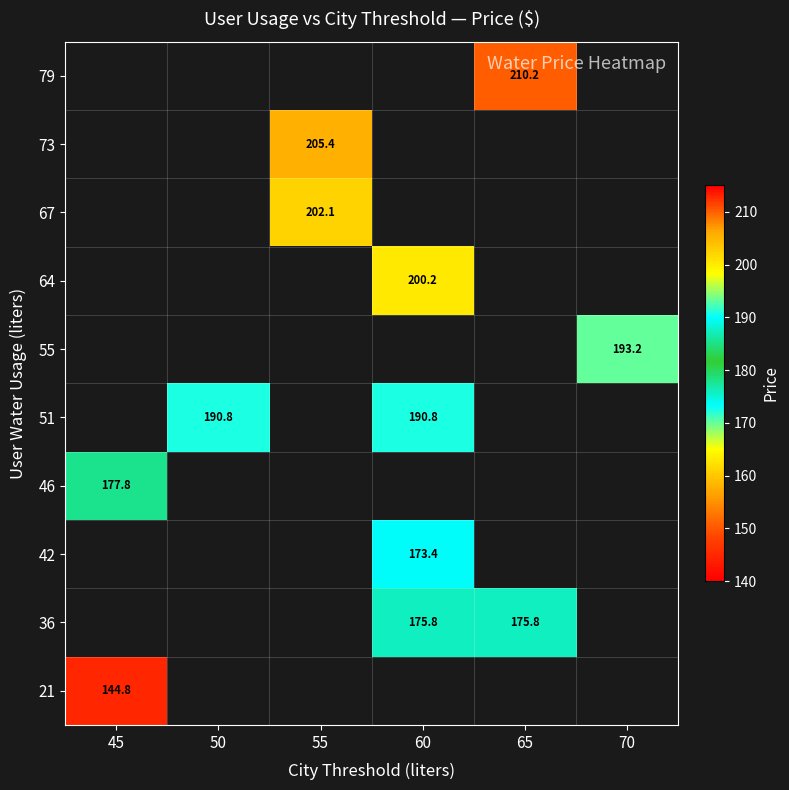

The 73 series shows 205.4 at 55. True or false?

True